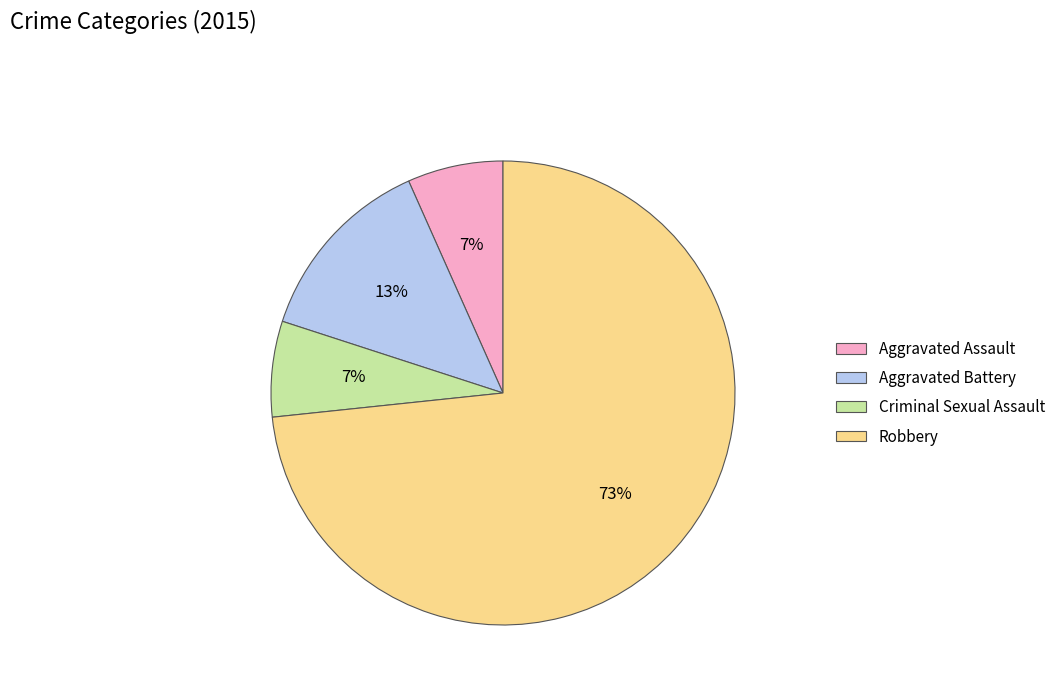

To the nearest percent, what is the average slice percentage?

25%